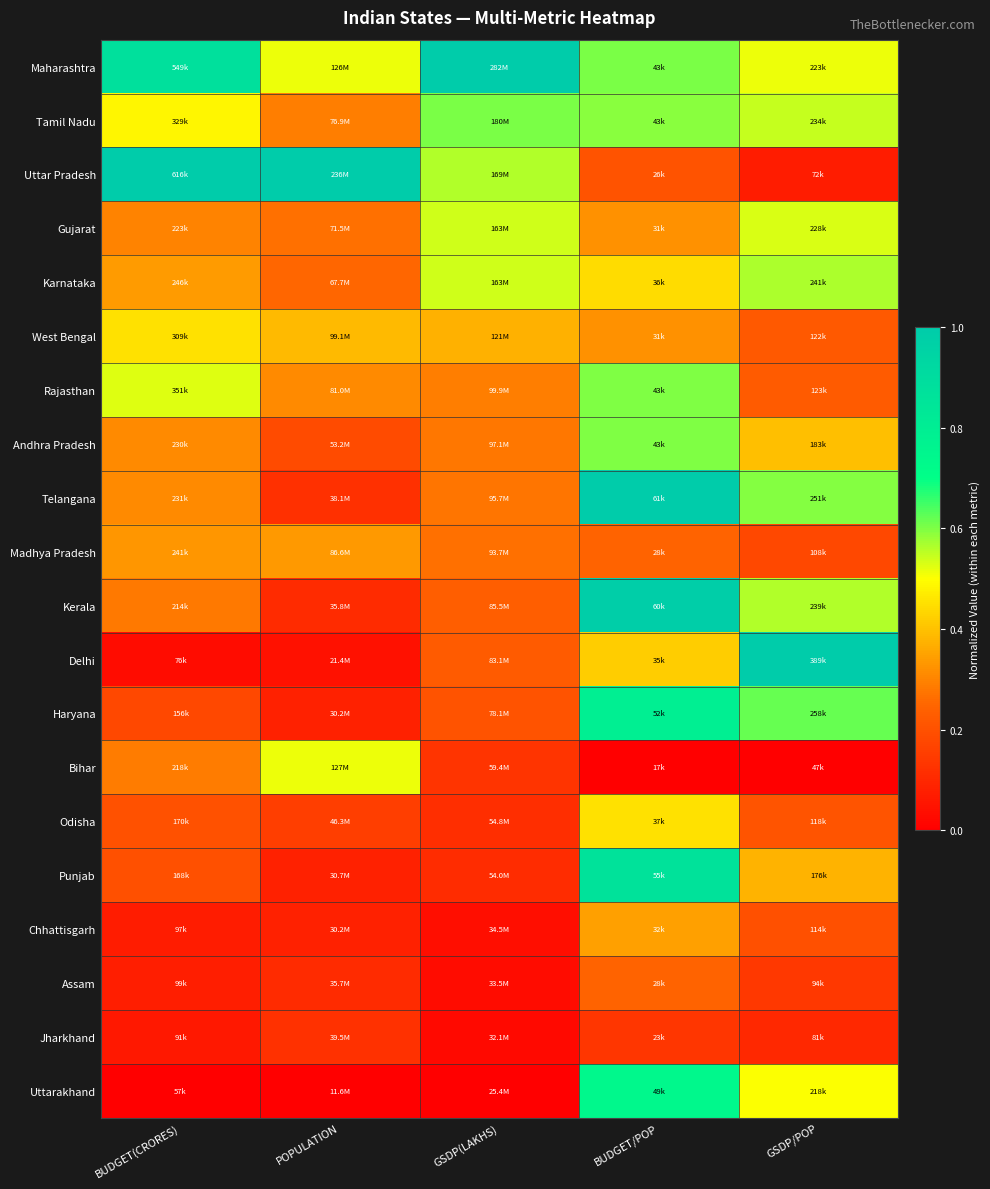

List the series in order of their peak value, highest first.

Maharashtra, Uttar Pradesh, Delhi, Telangana, Kerala, Punjab, Haryana, Uttarakhand, Tamil Nadu, Rajasthan, Andhra Pradesh, Karnataka, Gujarat, Bihar, West Bengal, Odisha, Chhattisgarh, Madhya Pradesh, Assam, Jharkhand